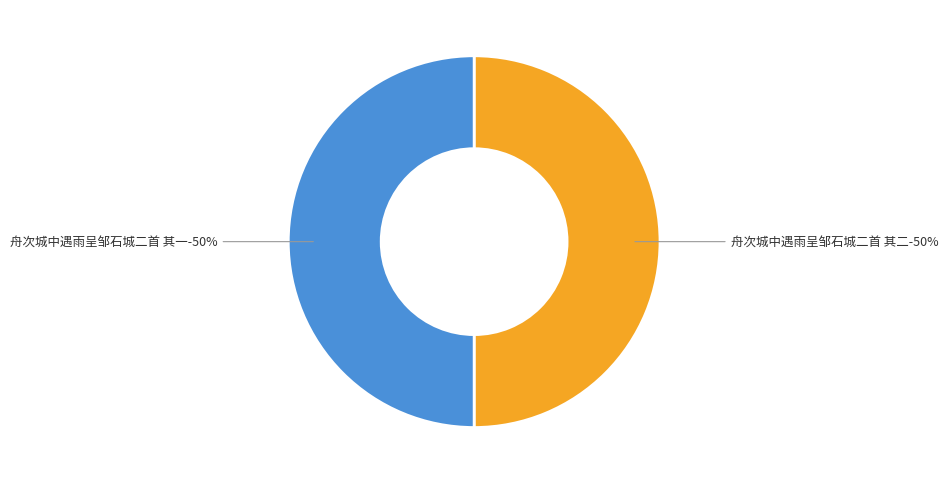

Is it true that 舟次城中遇雨呈邹石城二首 其二 is 50% of the pie?

True